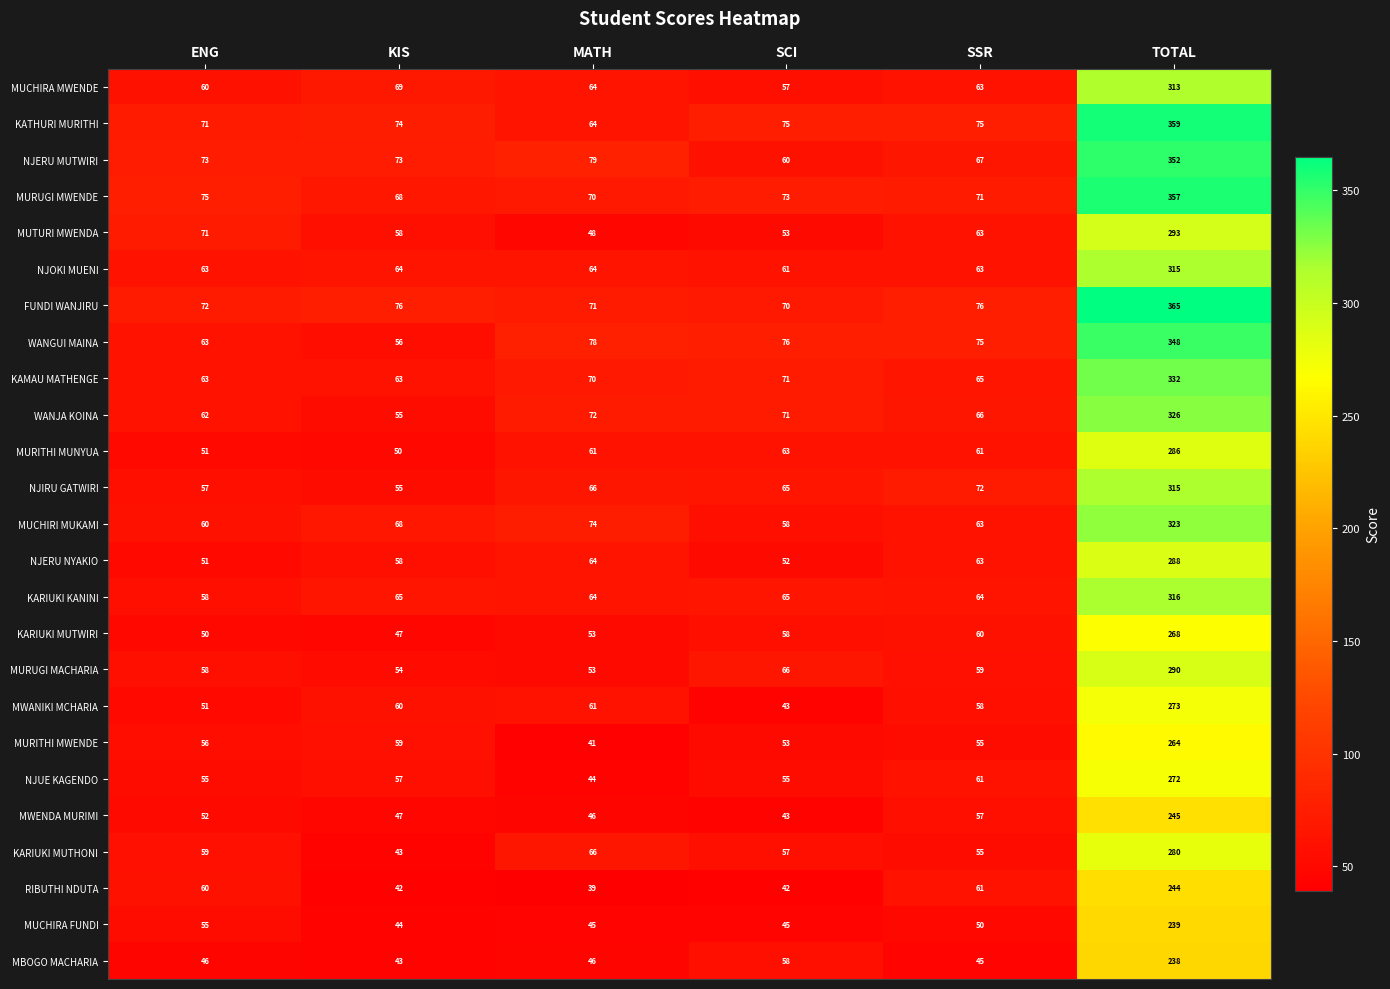

What is the total value across all series at KIS?

1448